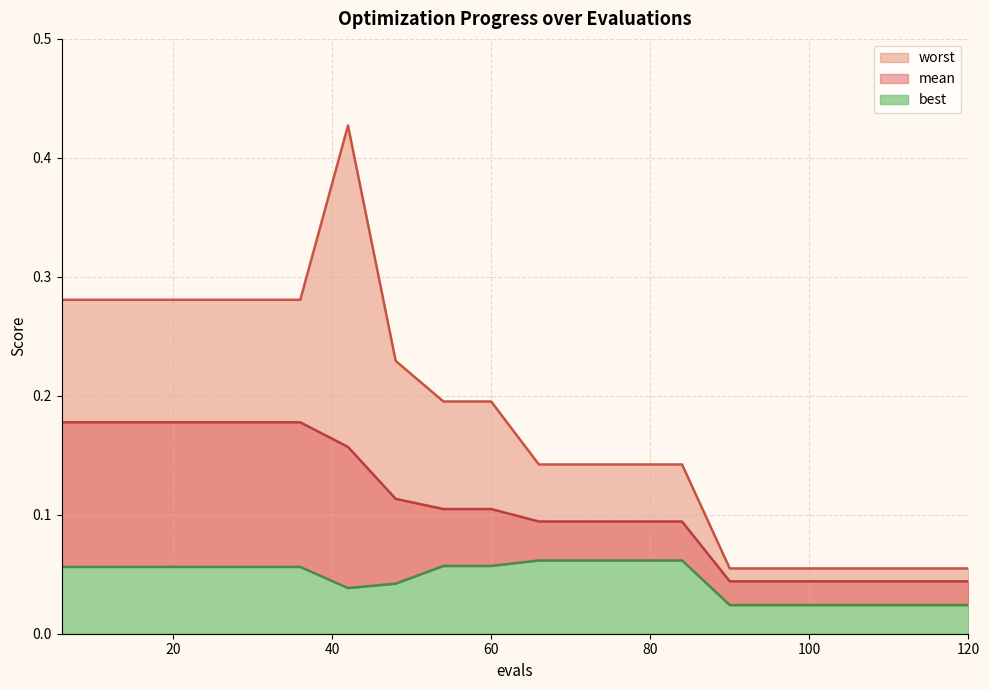

At which label is best closest to 0?

90